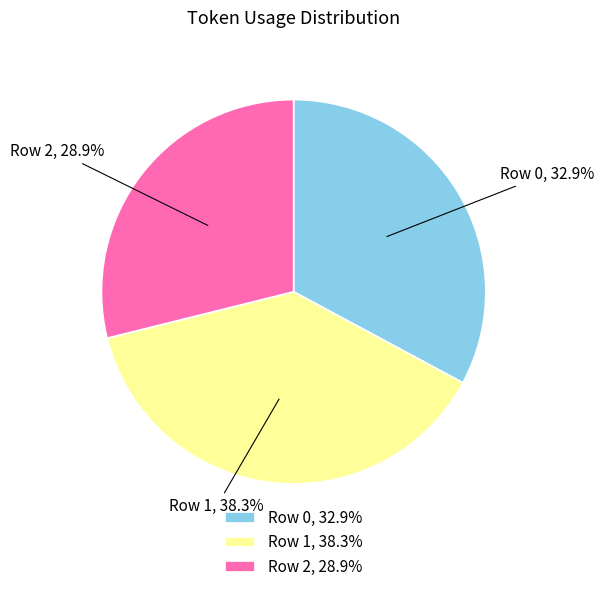

How many slices are in this pie chart?

3